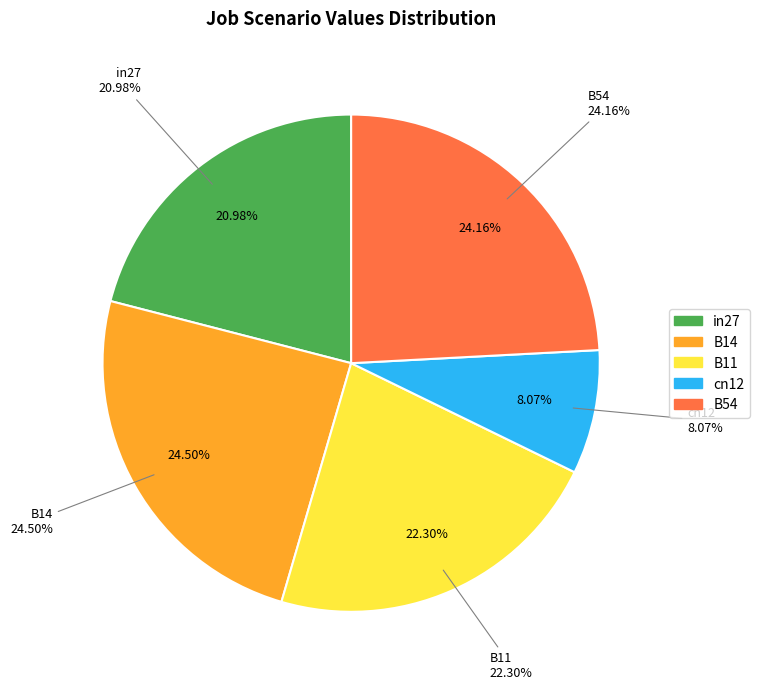

What is the smallest slice in the pie chart?

cn12